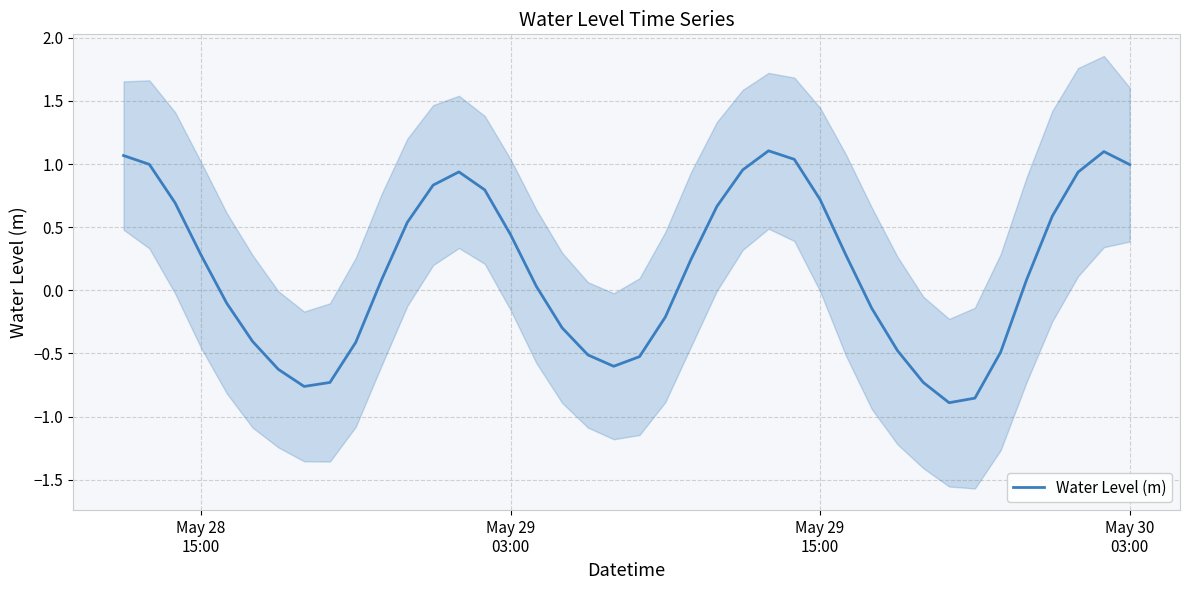

What is the value of the 12th point from the left?

0.5